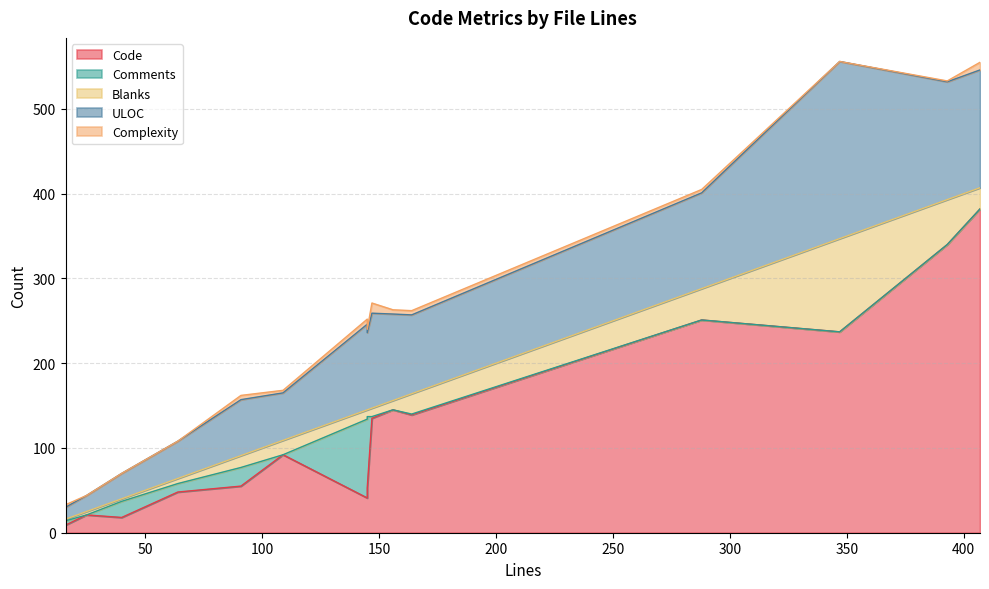

At which category is the sum across all series the highest?

347